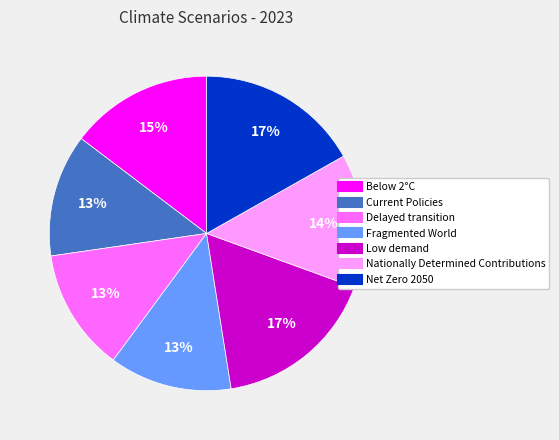

What percentage is the Fragmented World slice, to the nearest percent?

13%